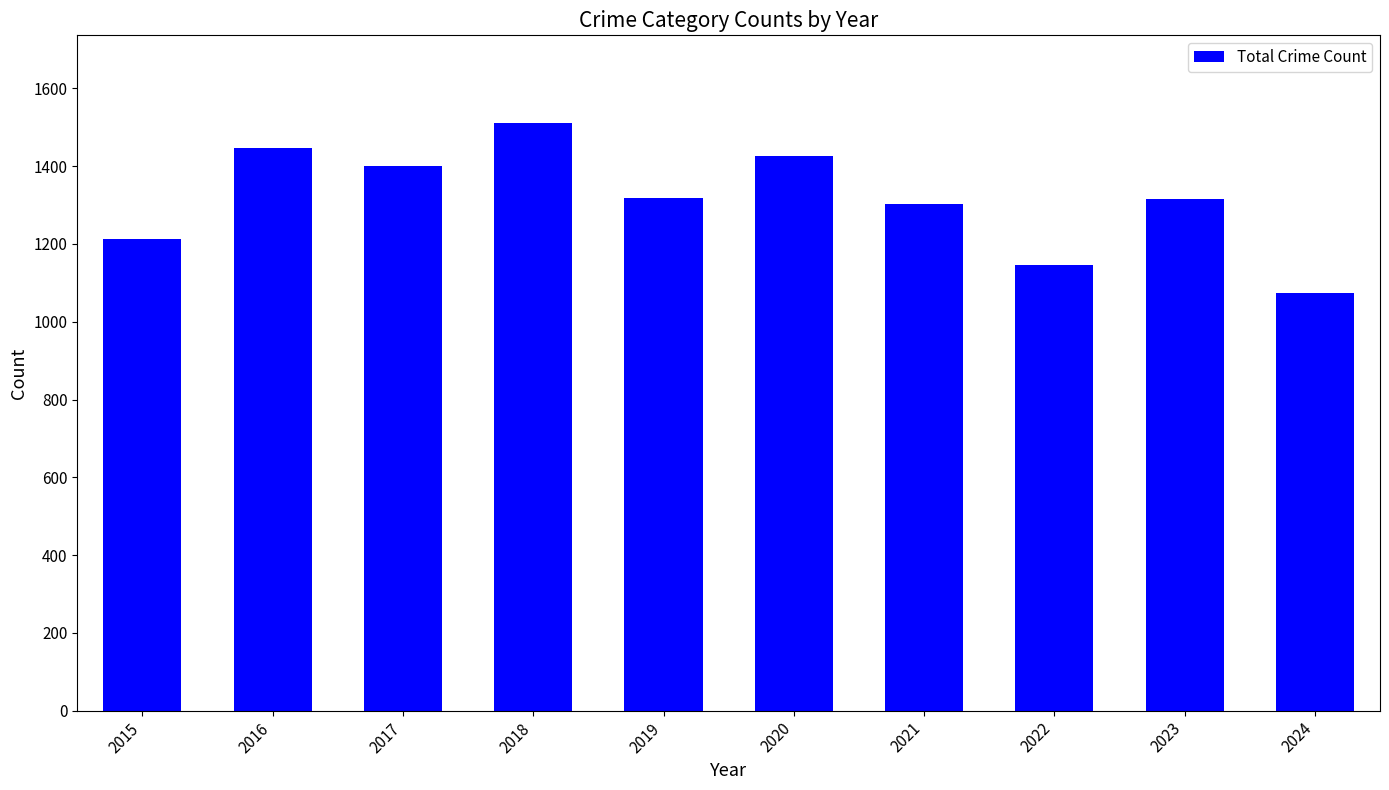

What is the change in value from 2019 to 2020?

+109